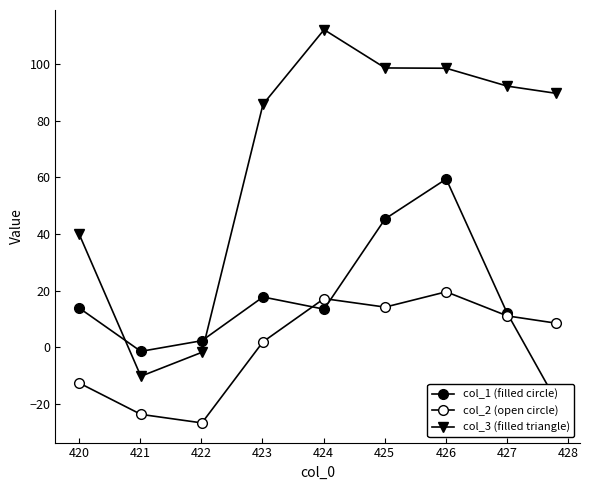

List the series in order of their peak value, lowest first.

col_2 (open circle), col_1 (filled circle), col_3 (filled triangle)